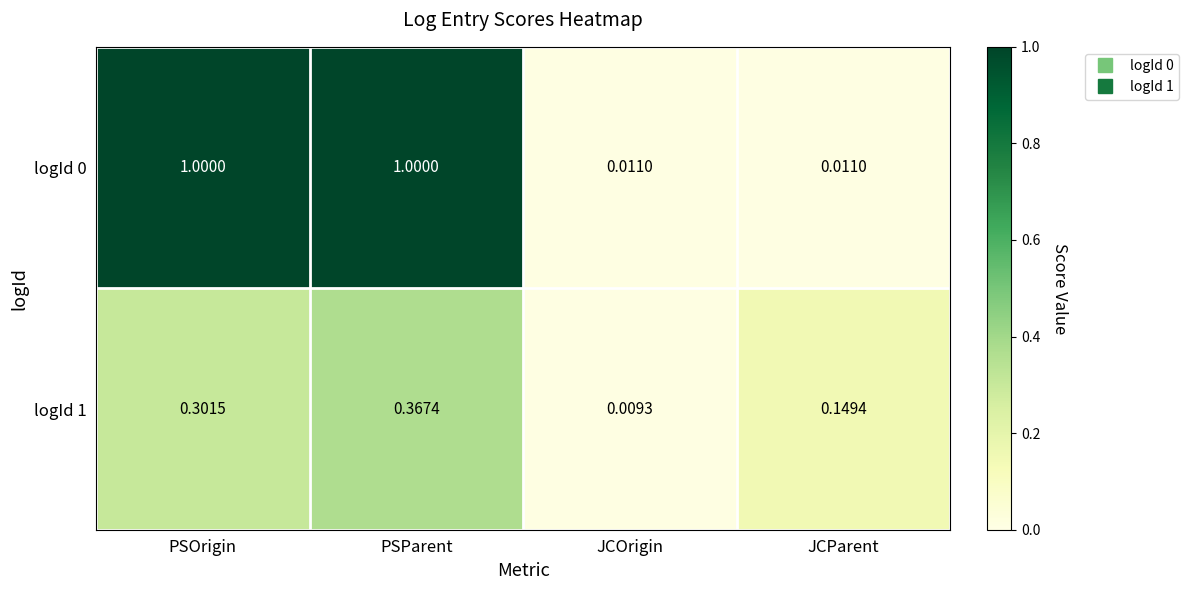

At which category does the chart reach its minimum across all series?

JCOrigin